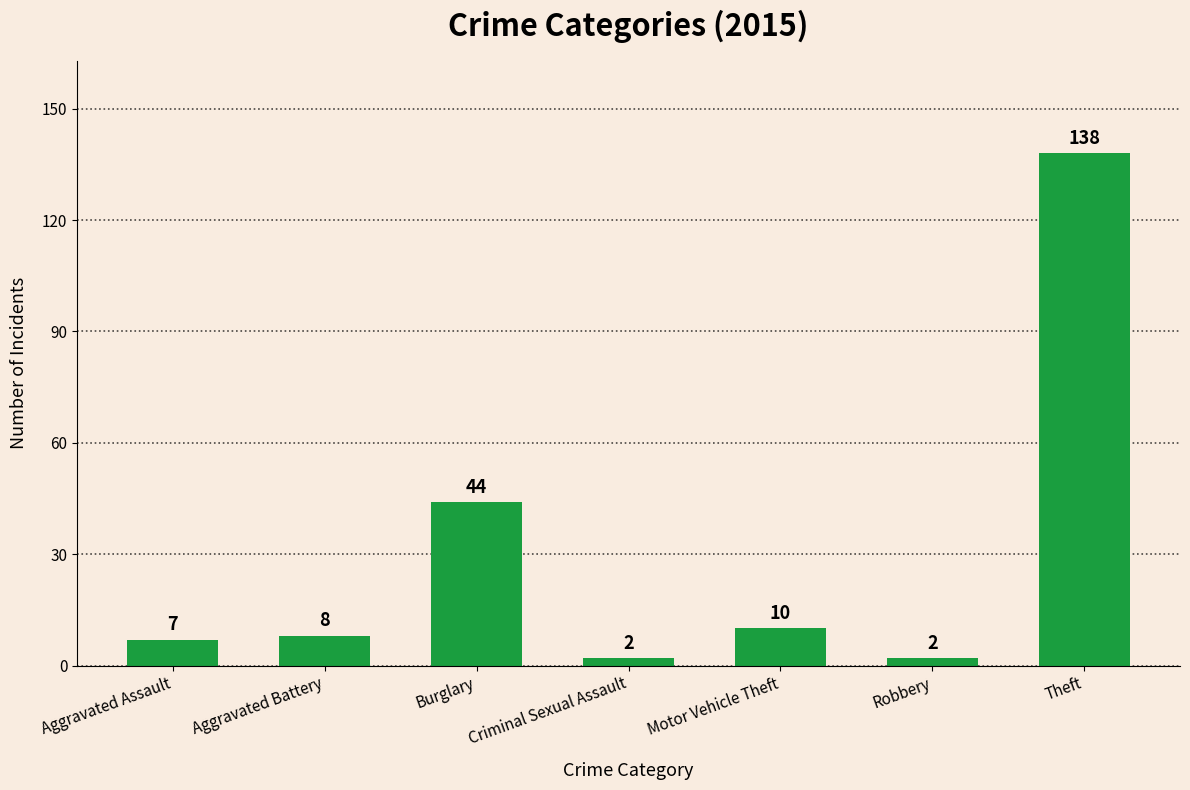

What is the average value?

30